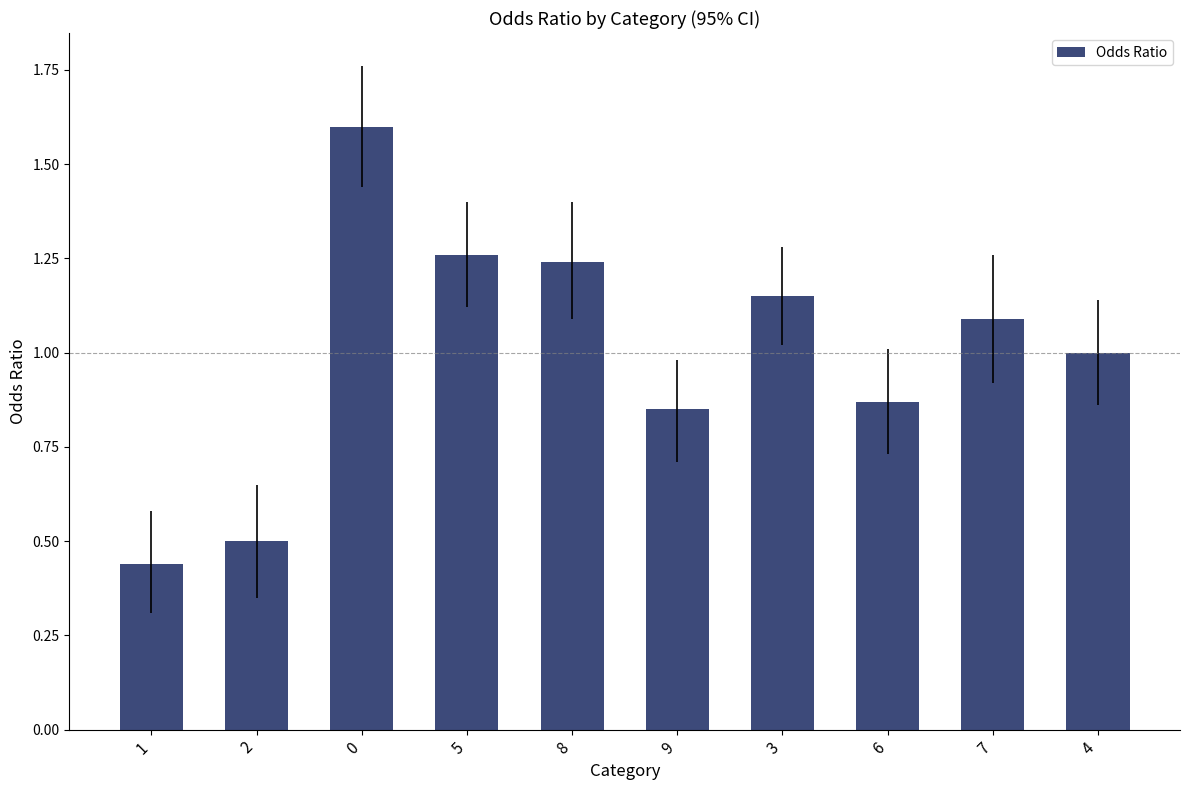

The value at 3 is 1.7. True or false?

False